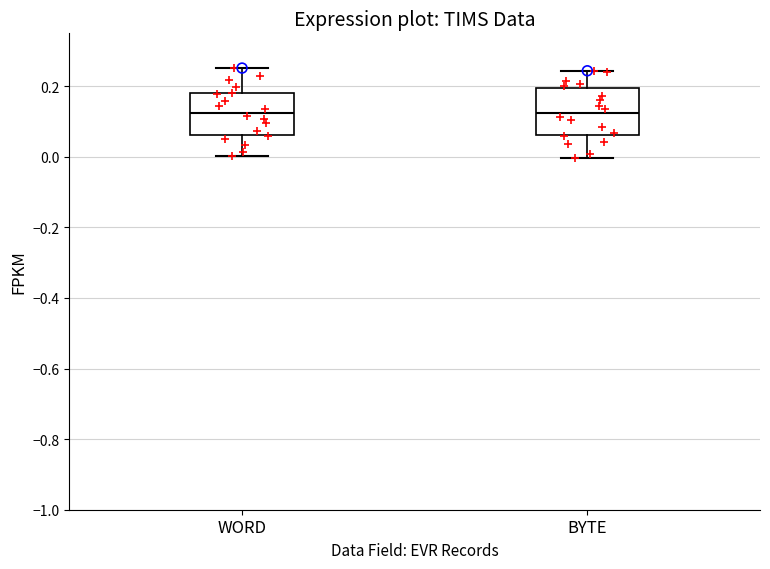

Where does the lower whisker of the box for BYTE end on the y-axis? The values are not printed on the chart, so give them approximately, as read against the axis.

0.00